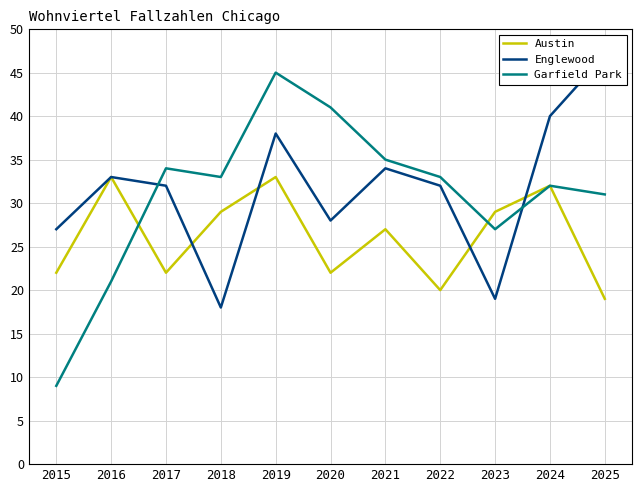

What are all the series names shown in the legend?

Austin, Englewood, Garfield Park